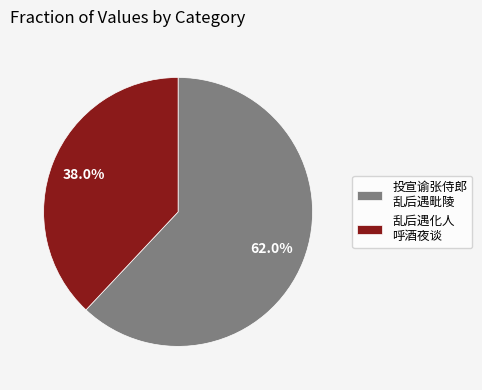

Count the number of slices in the pie.

2